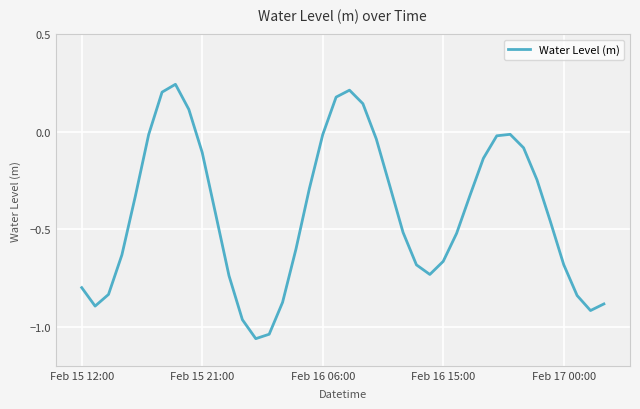

What is the difference between the maximum and minimum values?

1.3